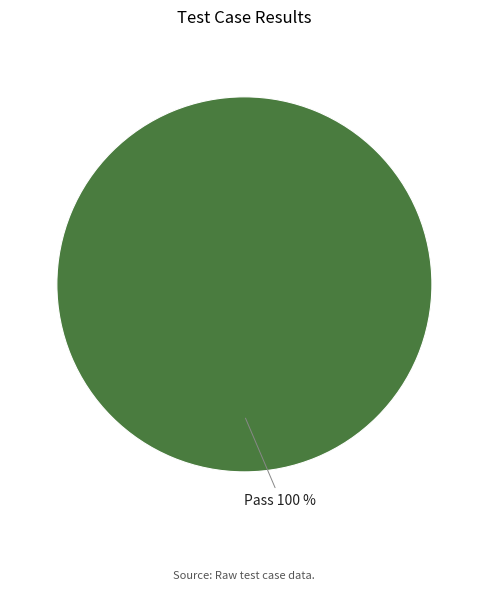

Is there any slice that represents more than half of the pie?

Yes